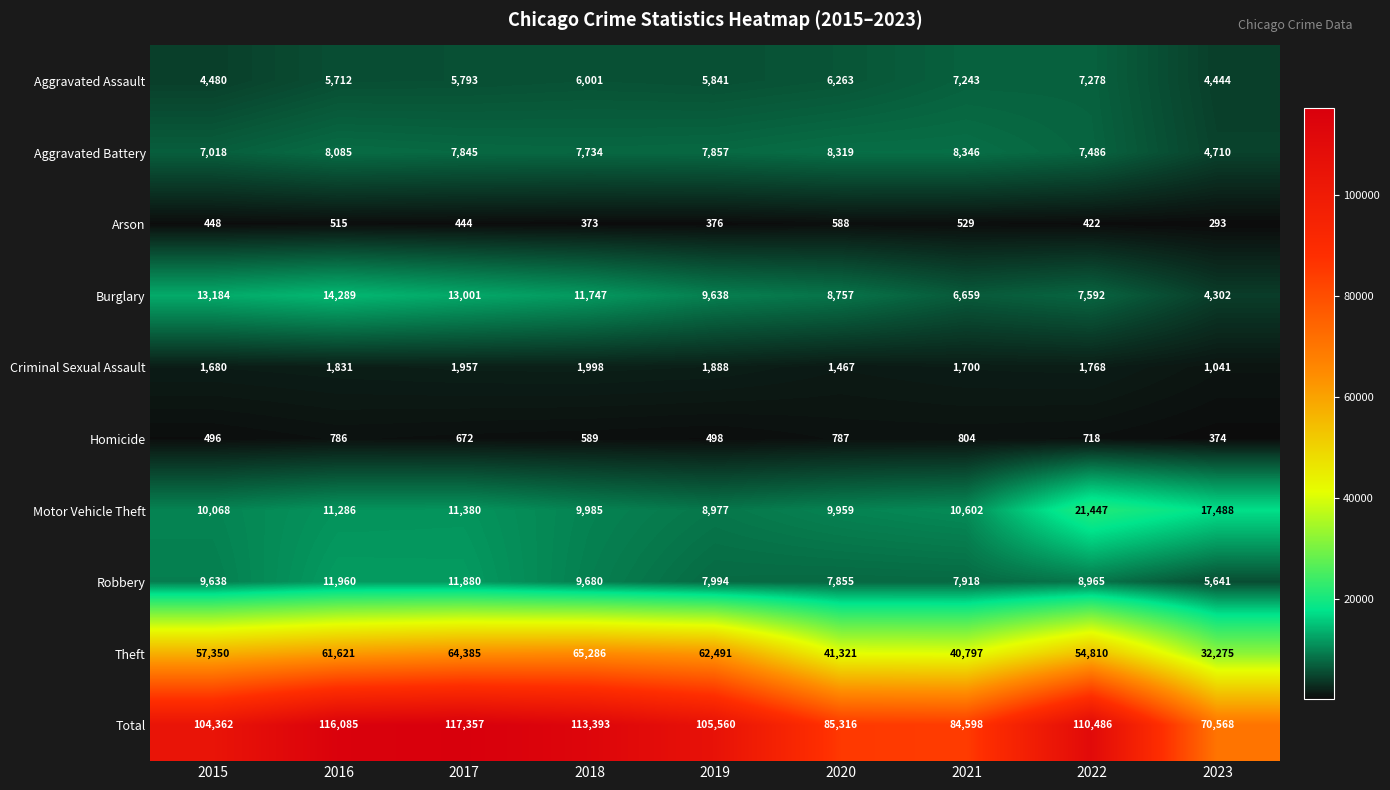

What is the sum of all Aggravated Battery values?

67400